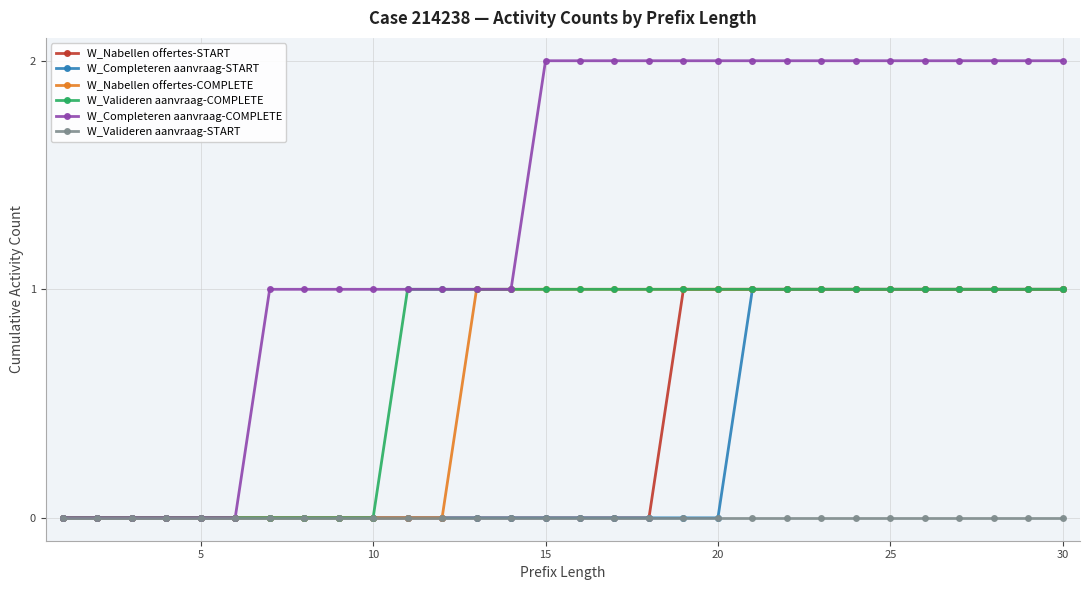

Reading left to right, list all the values displayed in this chart.

W_Nabellen offertes-START: 0	0	0	0	0	0	0	0	0	0	0	0	0	0	0	0	0	0	1	1	1	1	1	1	1	1	1	1	1	1
W_Completeren aanvraag-START: 0	0	0	0	0	0	0	0	0	0	0	0	0	0	0	0	0	0	0	0	1	1	1	1	1	1	1	1	1	1
W_Nabellen offertes-COMPLETE: 0	0	0	0	0	0	0	0	0	0	0	0	1	1	1	1	1	1	1	1	1	1	1	1	1	1	1	1	1	1
W_Valideren aanvraag-COMPLETE: 0	0	0	0	0	0	0	0	0	0	1	1	1	1	1	1	1	1	1	1	1	1	1	1	1	1	1	1	1	1
W_Completeren aanvraag-COMPLETE: 0	0	0	0	0	0	1	1	1	1	1	1	1	1	2	2	2	2	2	2	2	2	2	2	2	2	2	2	2	2
W_Valideren aanvraag-START: 0	0	0	0	0	0	0	0	0	0	0	0	0	0	0	0	0	0	0	0	0	0	0	0	0	0	0	0	0	0